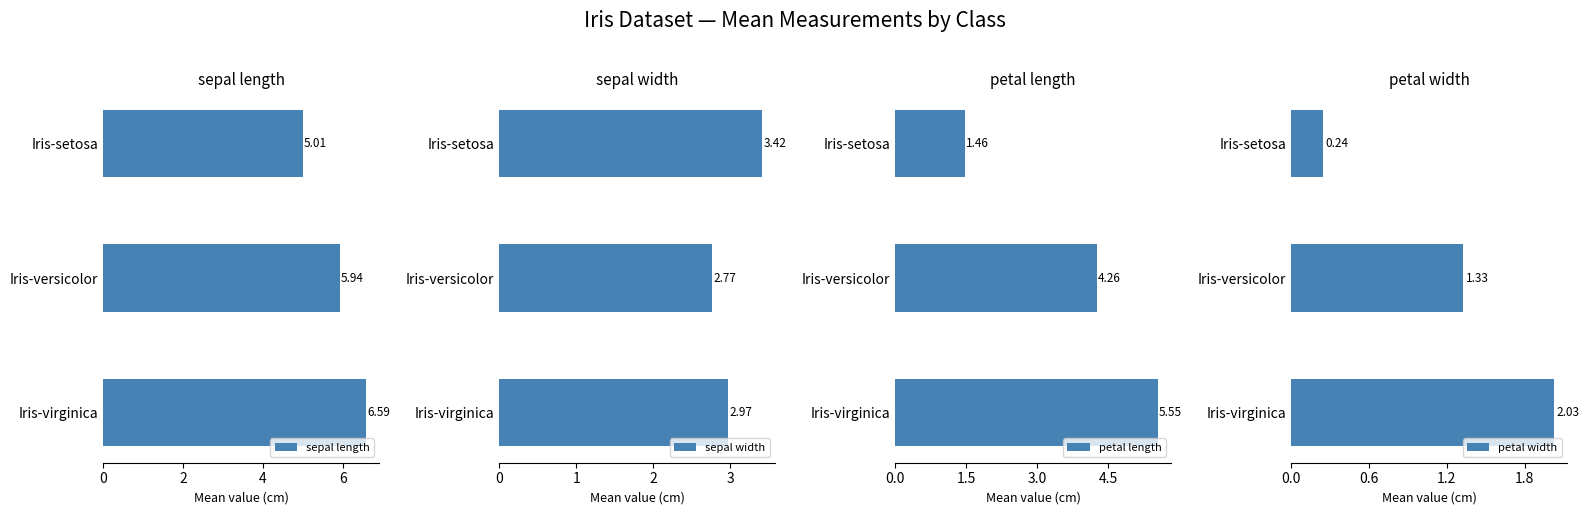

What is the difference between the maximum and minimum values in the petal length series?

4.1